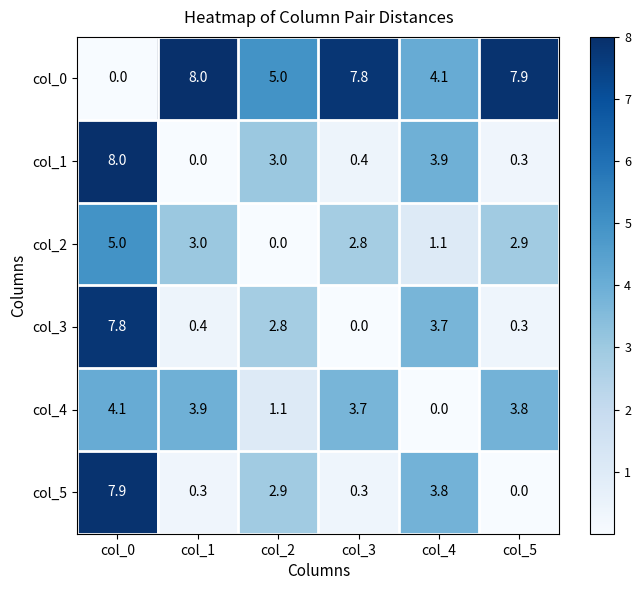

What is the average value of the col_4 series?

2.8